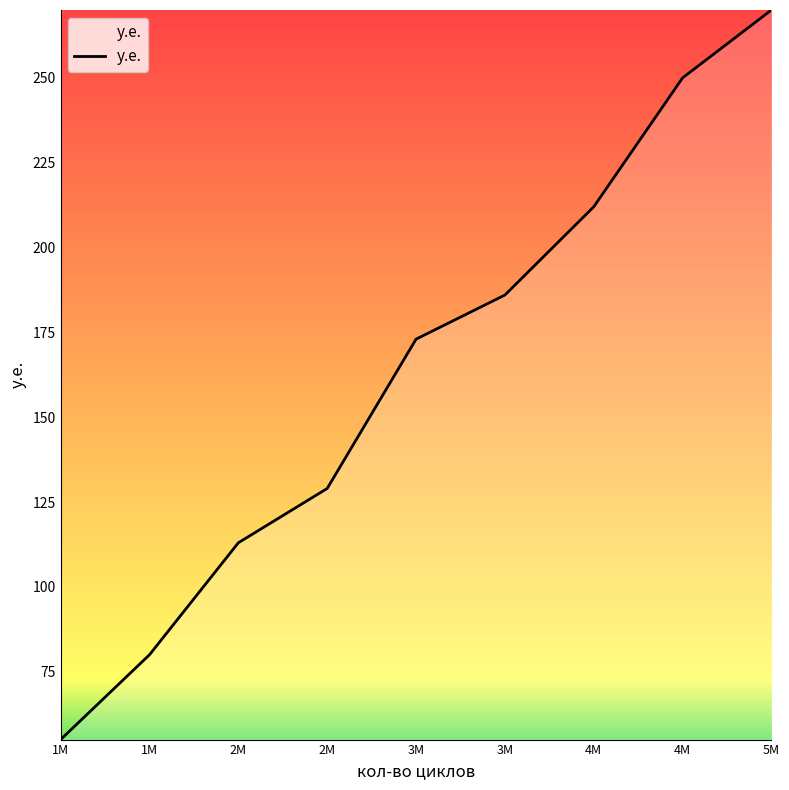

What is the change in value from 3M to 5M?

+84